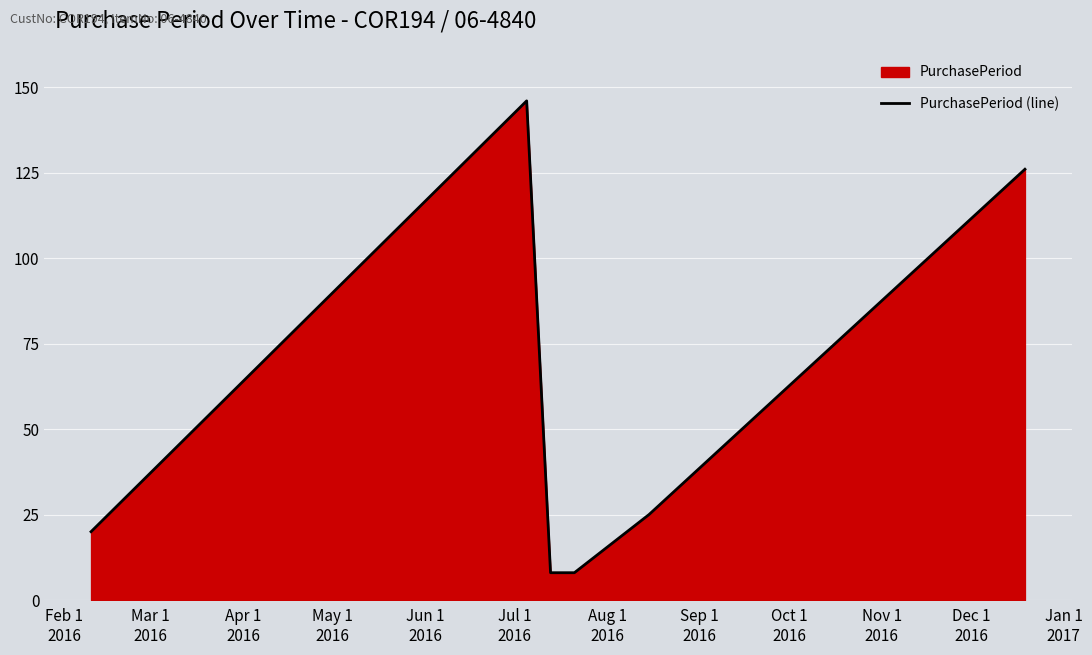

What is the greatest value displayed?

146